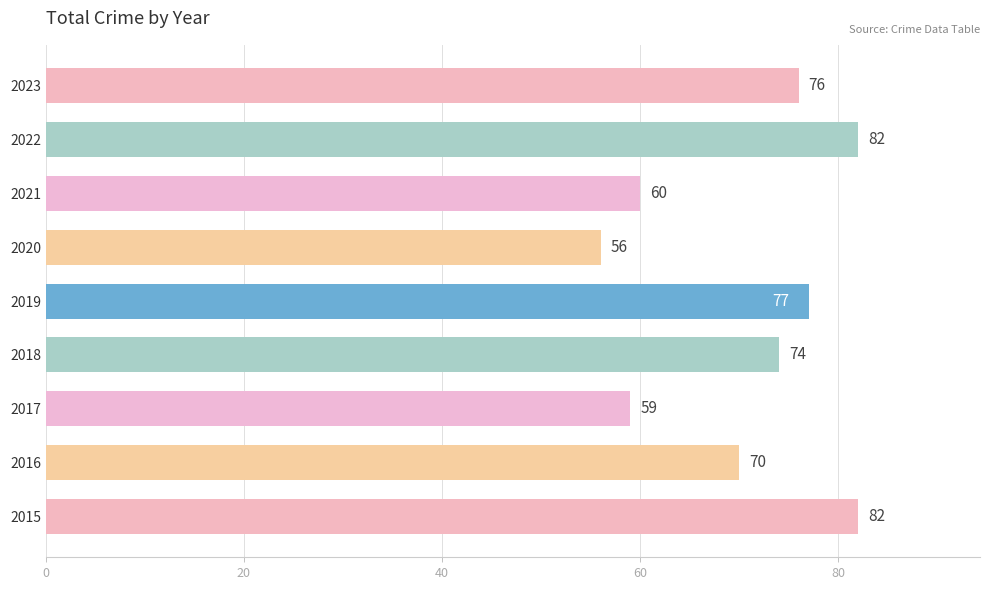

The chart shows a value of 119 at 2019. True or false?

False